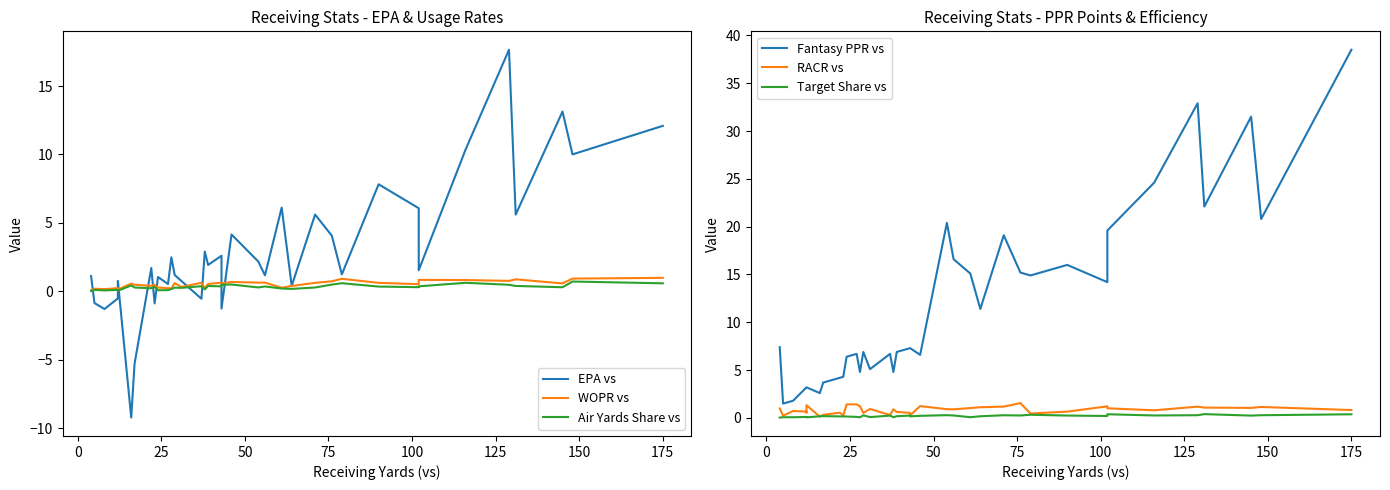

List the series in order of their peak value, highest first.

Fantasy PPR vs, EPA vs, RACR vs, WOPR vs, Air Yards Share vs, Target Share vs